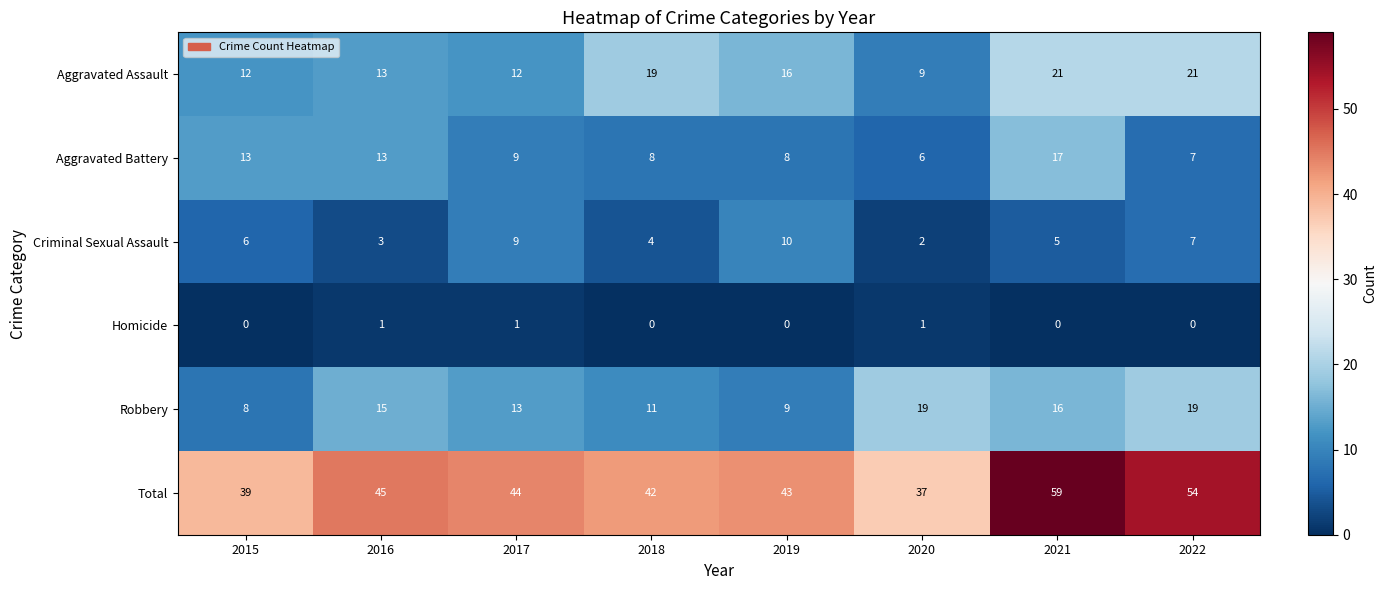

Where does the Aggravated Battery series first go above 9?

2015